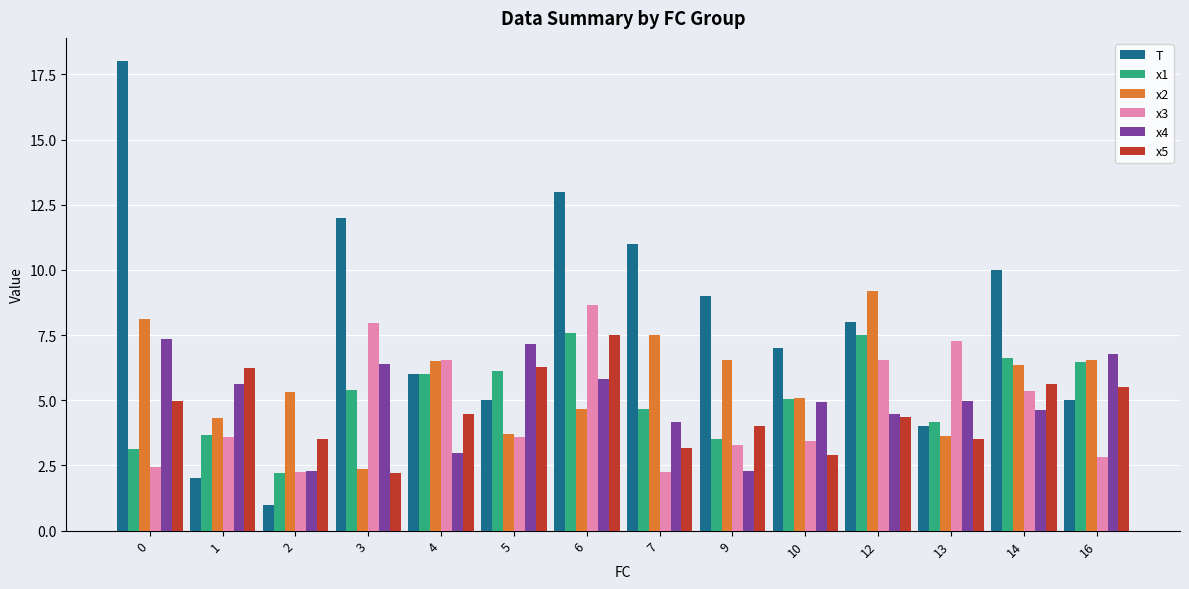

How many bars are there in total?

84